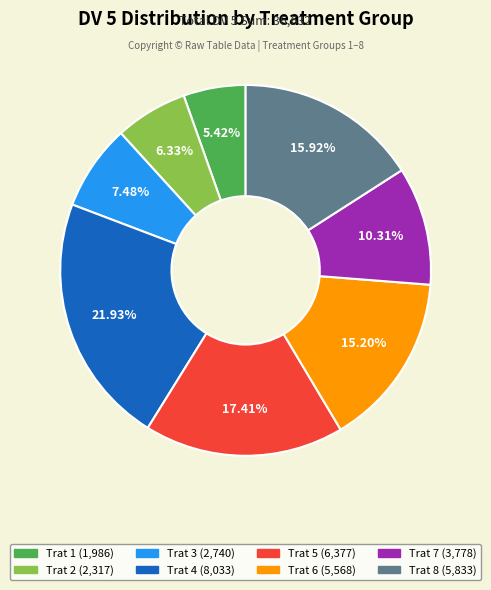

Between Trat 3 (2,740) and Trat 4 (8,033), which is larger?

Trat 4 (8,033)